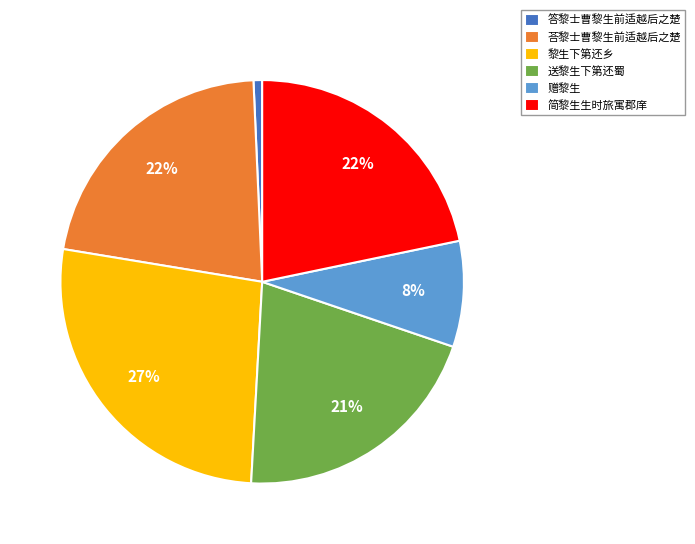

Combined, do 答黎士曹黎生前适越后之楚 and 送黎生下第还蜀 account for over 50%?

No